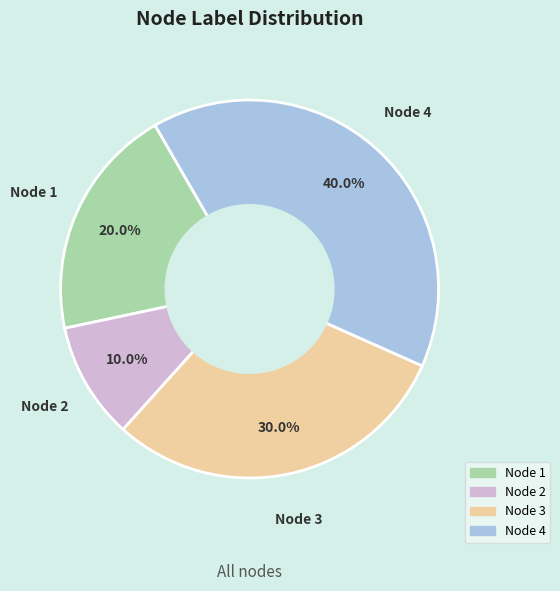

Is there any slice that represents more than half of the pie?

No